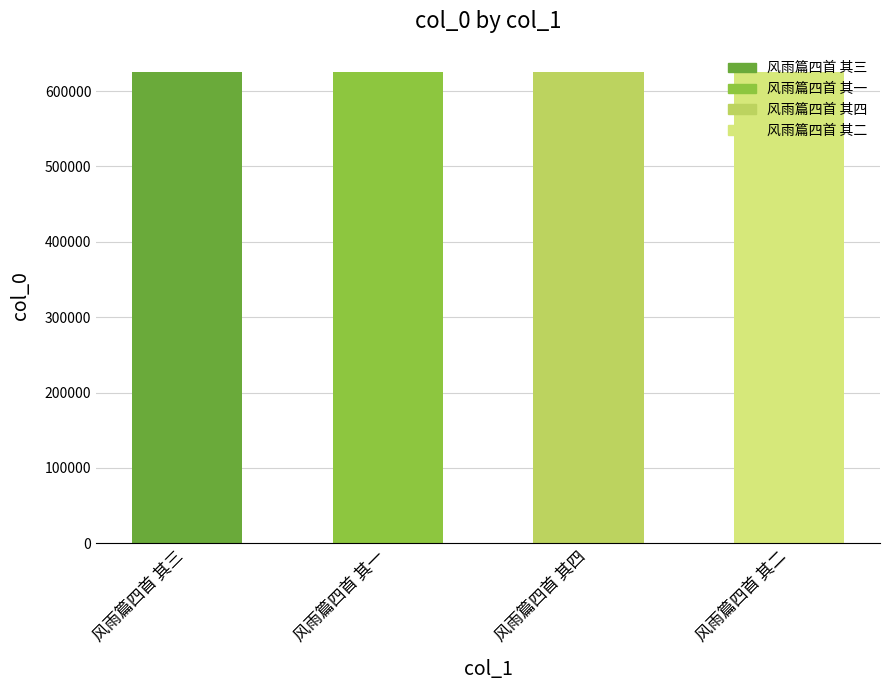

What is the ratio of the value at 风雨篇四首 其四 to the value at 风雨篇四首 其一?

1.0